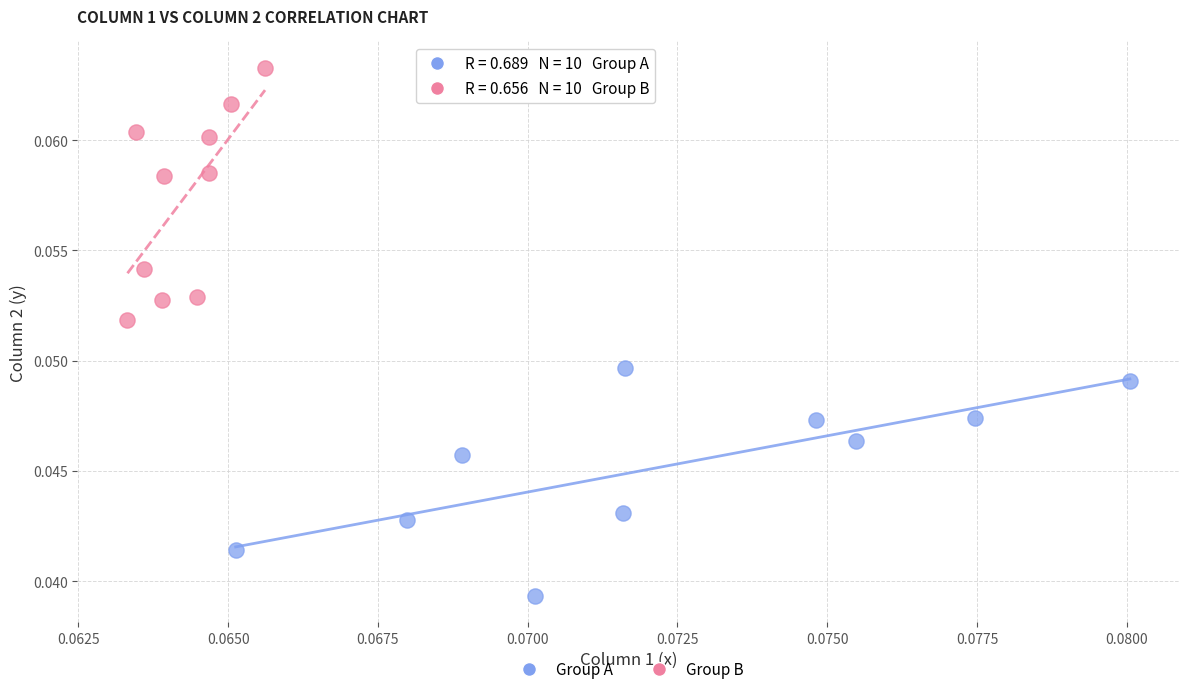

Which series reaches the maximum Y coordinate?

Group B